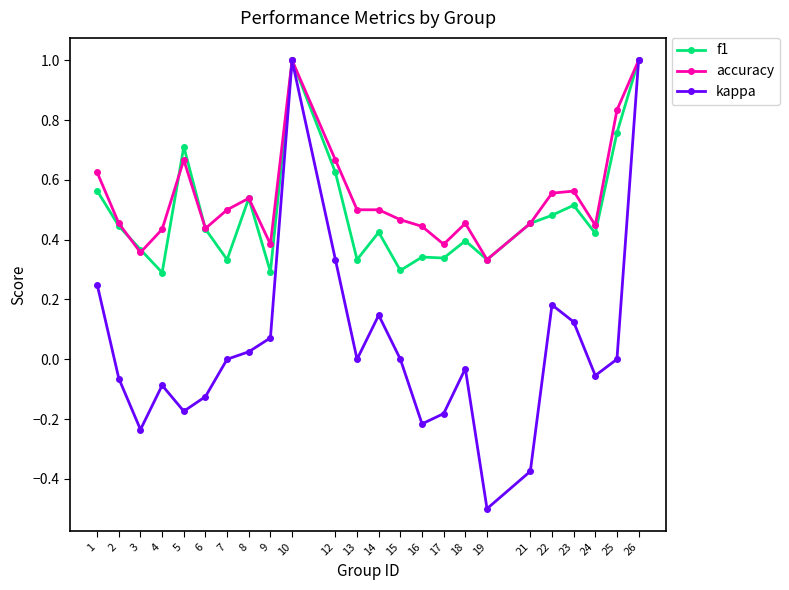

What is the sum of all f1 values?

11.7